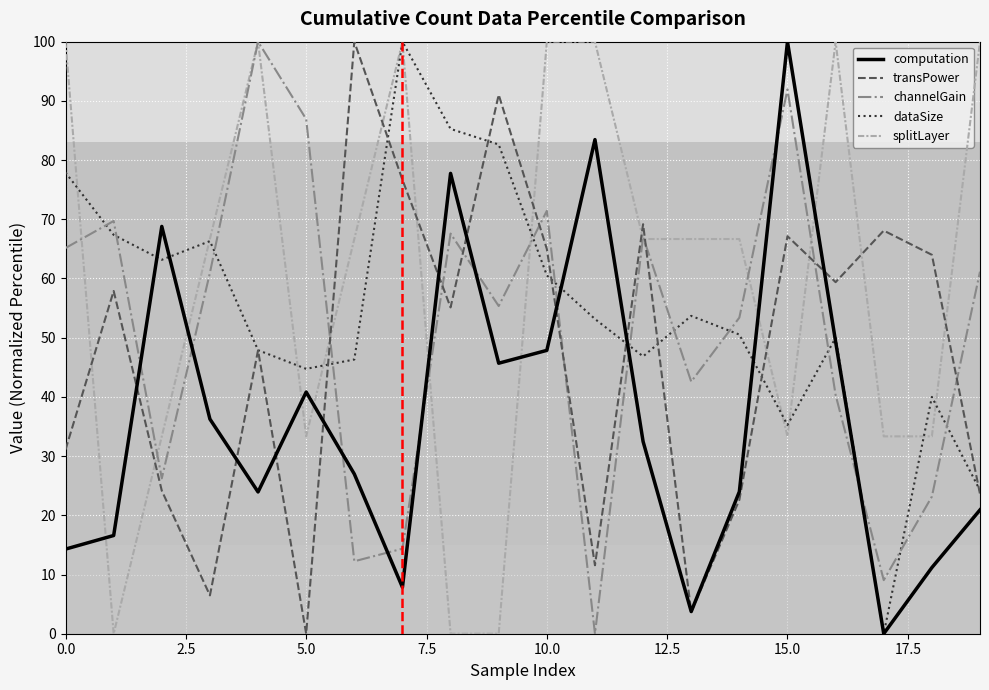

List the series in order of their overall mean, highest first.

splitLayer, dataSize, channelGain, transPower, computation